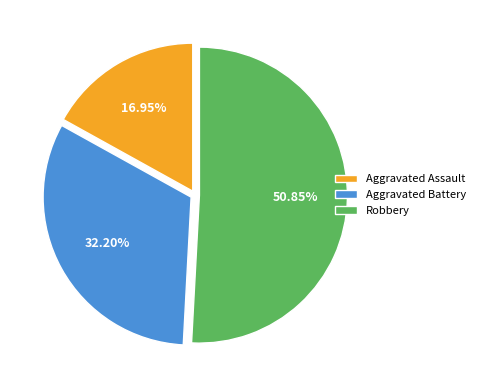

Is there any slice that represents more than half of the pie?

Yes